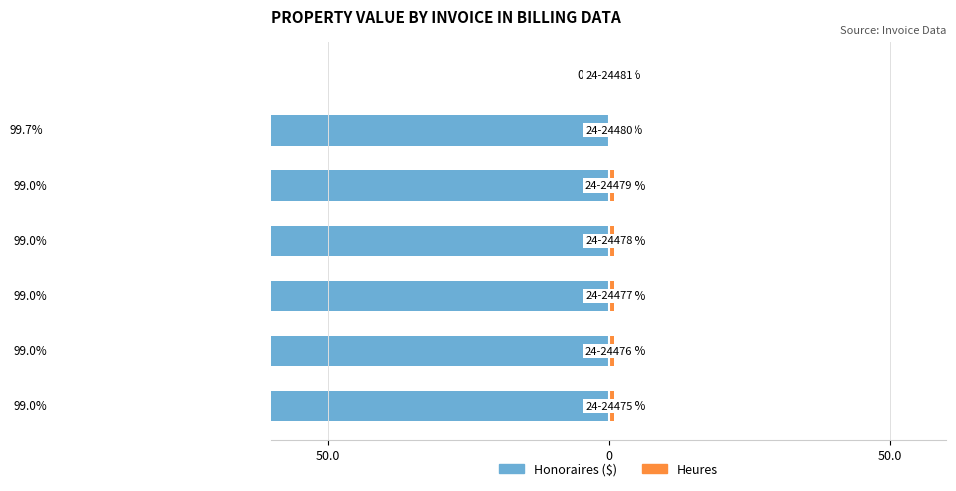

Reading left to right, list all the values displayed in this chart.

Honoraires ($): -99.0	-99.0	-99.0	-99.0	-99.0	-99.7	0.0
Heures: 1.0	1.0	1.0	1.0	1.0	0.3	0.0